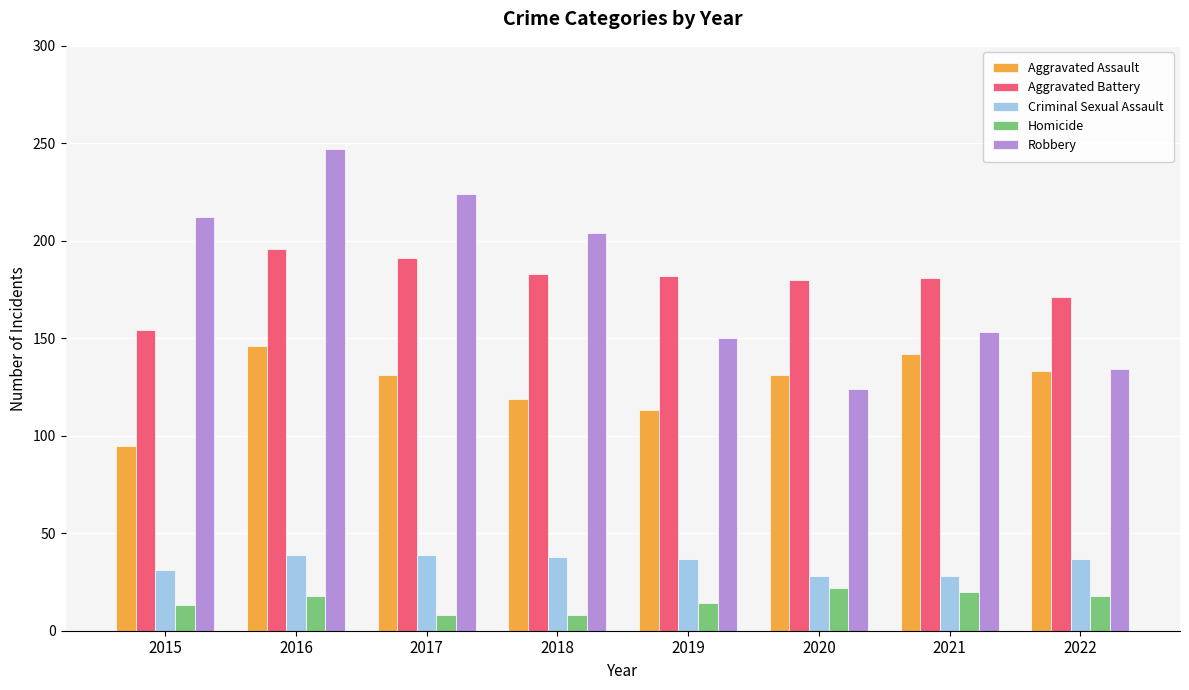

Which category has the highest value in the Robbery series?

2016